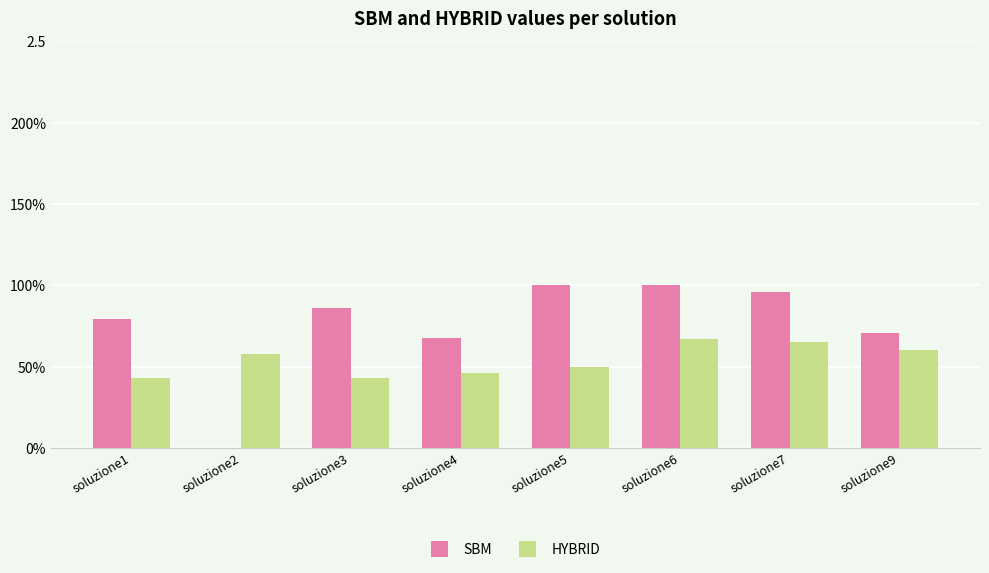

What are all the series names shown in the legend?

SBM, HYBRID